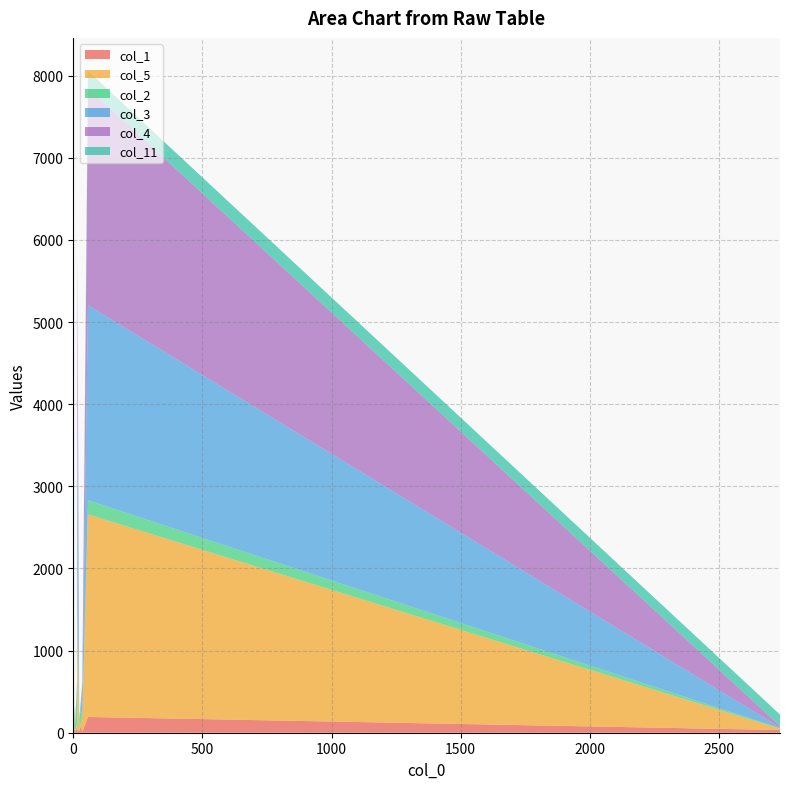

Reading right to left, extract all data points from this chart.

col_1: 33	29	192	13	0	24	9	50	67	76
col_5: 16	1454	2466	188	40	45	9	32	31	19
col_2: 6	0	173	12	6	38	24	188	474	189
col_3: 8	2514	2374	230	0	22	0	20	17	16
col_4: 21	1829	2647	104	16	16	2	4	22	18
col_11: 137	0	206	70	32	24	26	22	22	23